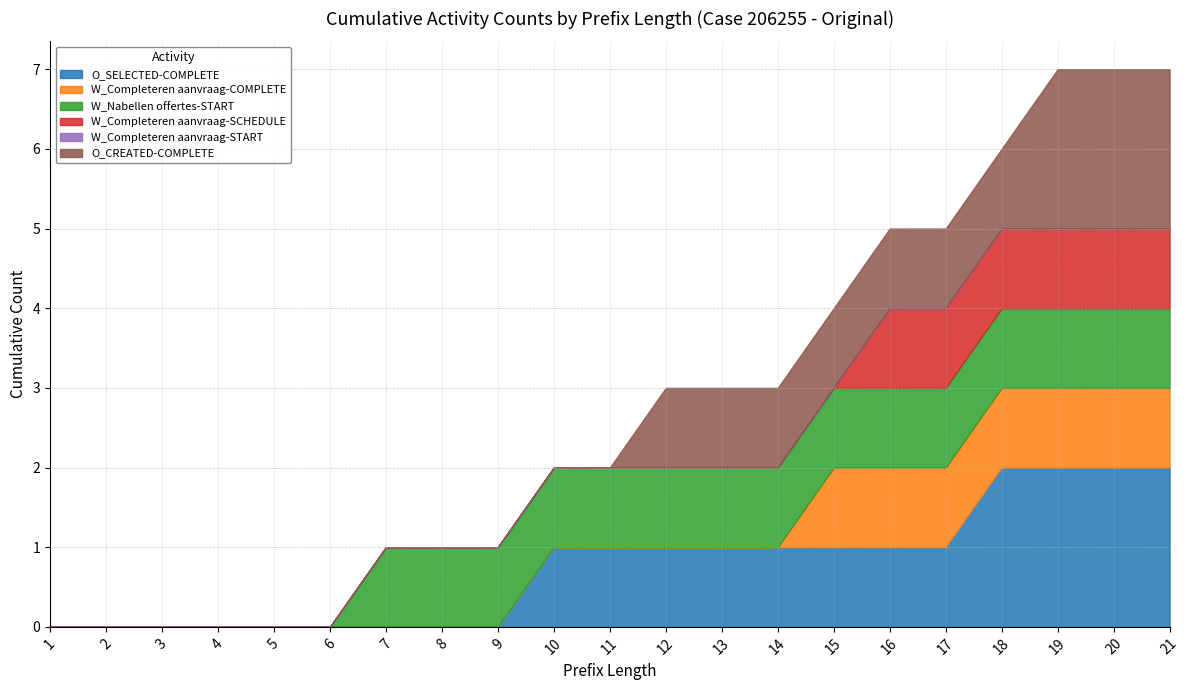

True or false: W_Completeren aanvraag-COMPLETE has more than 0 interior local peaks.

False